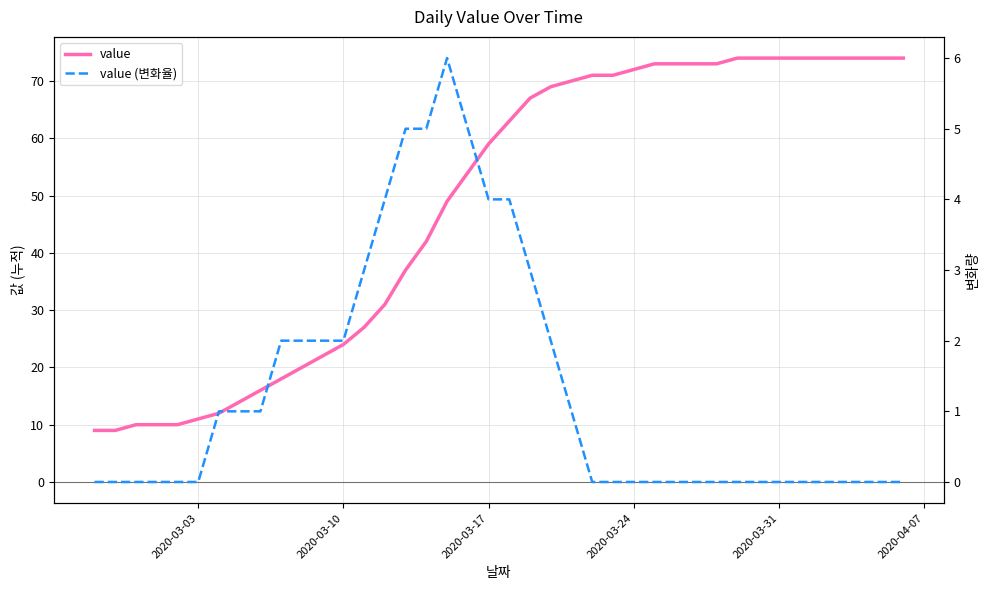

At 2020-03-10, list the series in order from largest to smallest.

value, value (변화율)